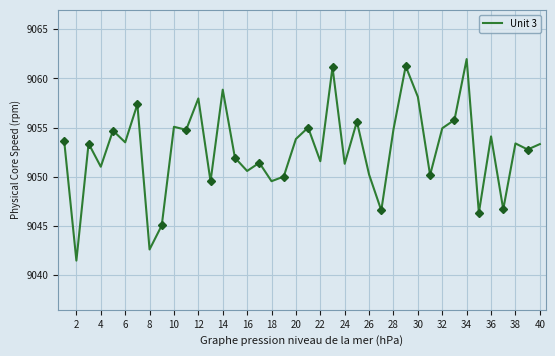

The Unit 3 series shows 12836.9 at 34. True or false?

False